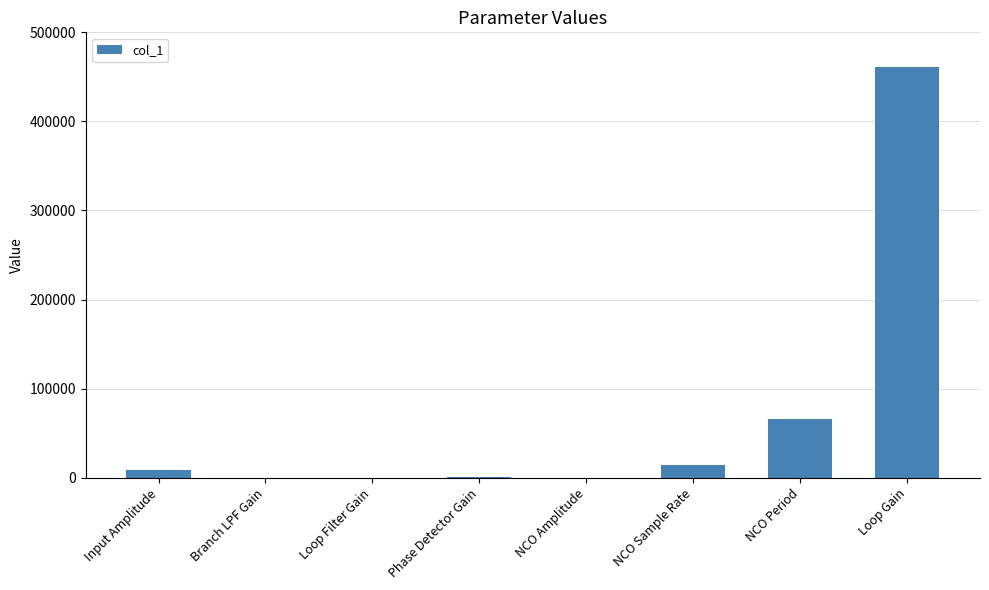

True or false: the data shows 775154 at Loop Gain.

False